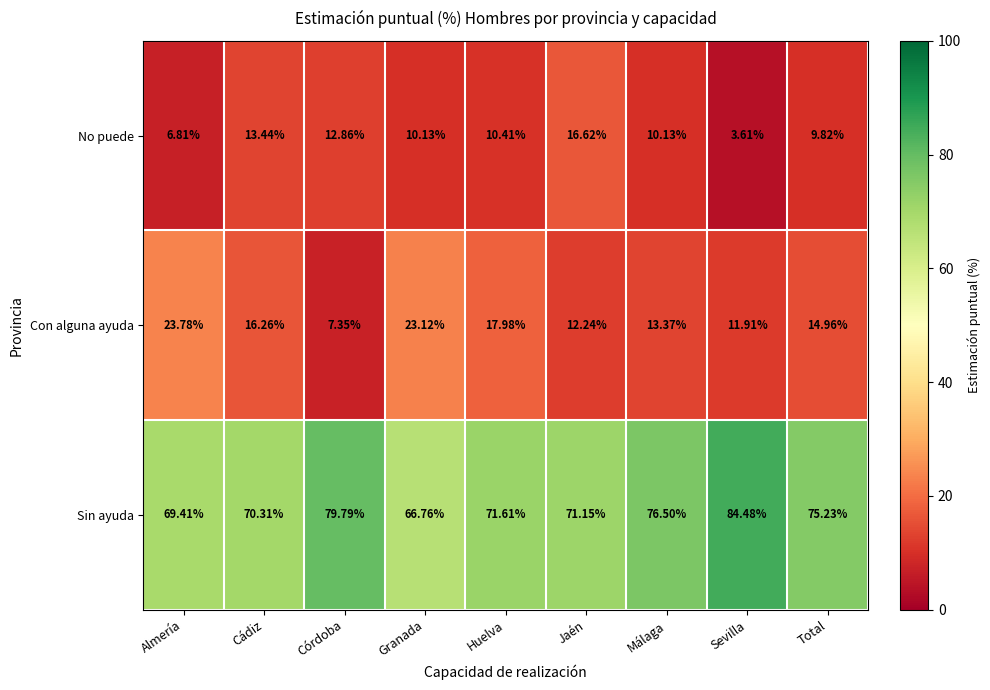

At which label does No puede reach its minimum?

Sevilla